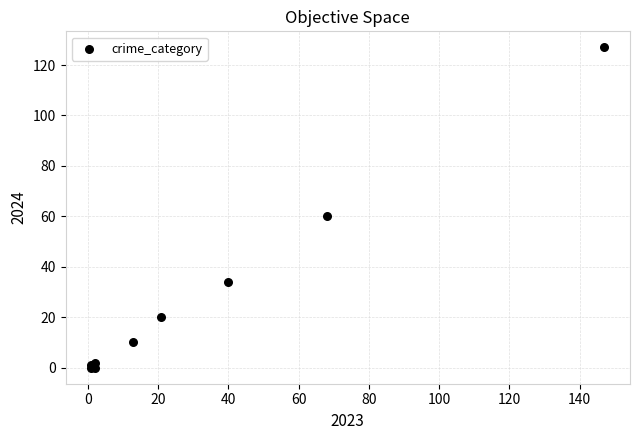

What Y value in the scatter plot is closest to 63?

60